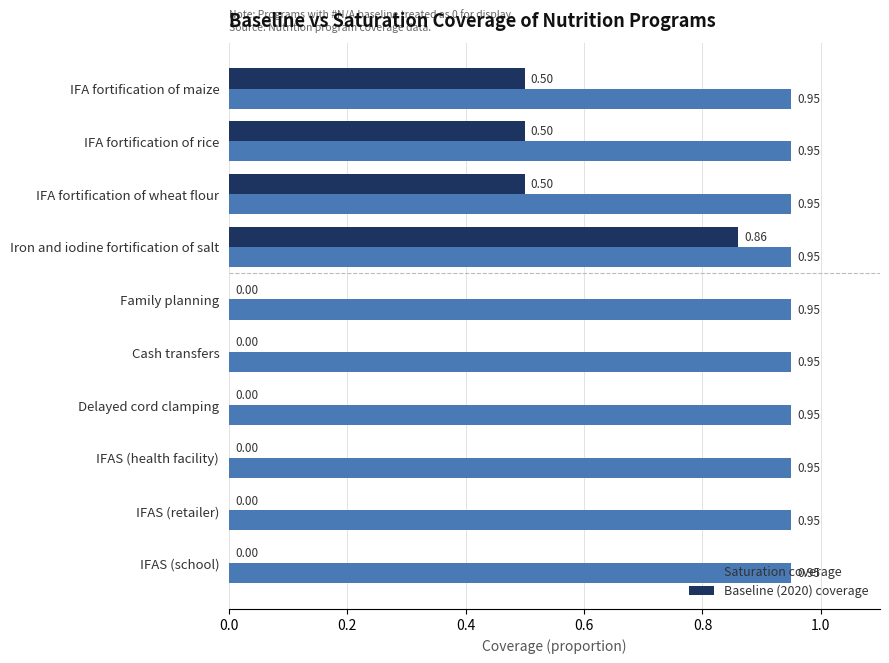

What is the sum of all Saturation coverage values?

9.5